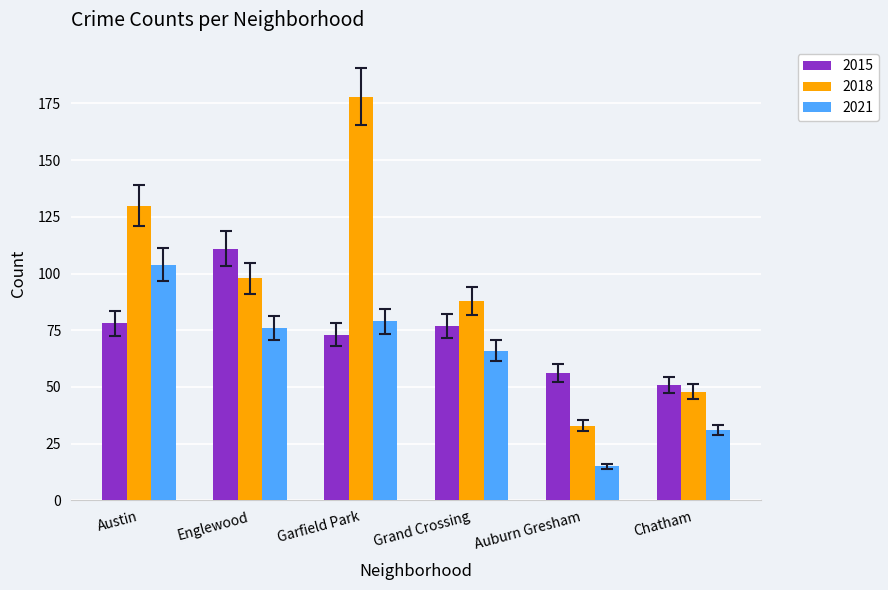

The 2015 series shows 91.5 at Auburn Gresham. True or false?

False